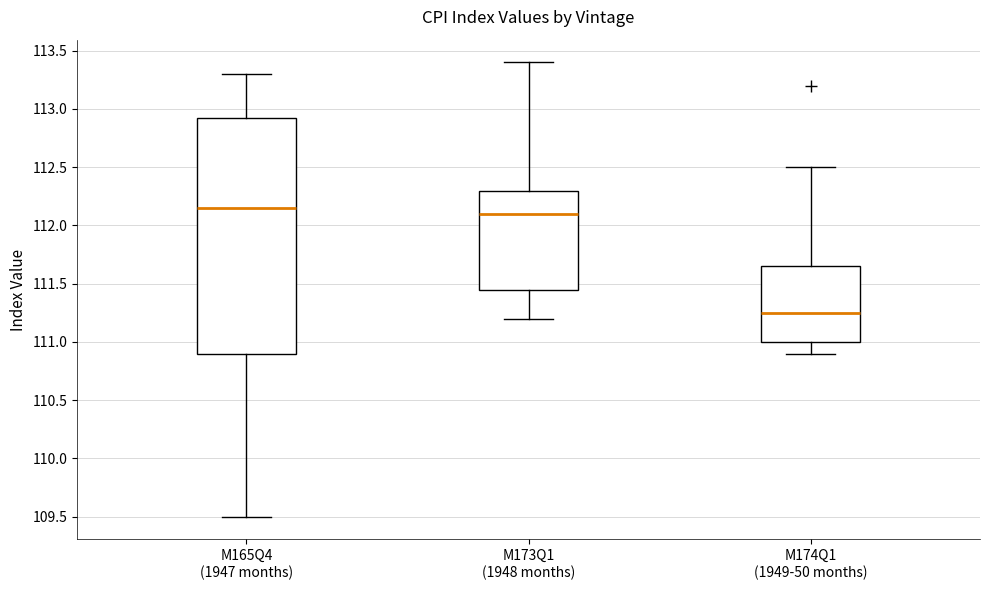

Which box's median line is the lowest?

M174Q1 (1949-50 months)